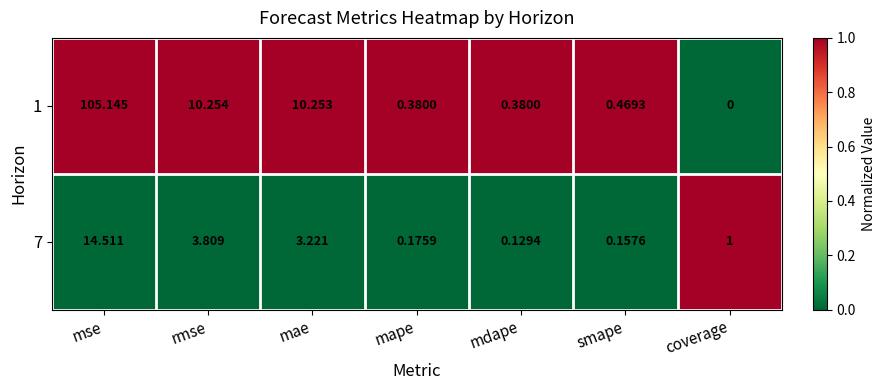

Rank the series at mape from lowest to highest value.

7, 1